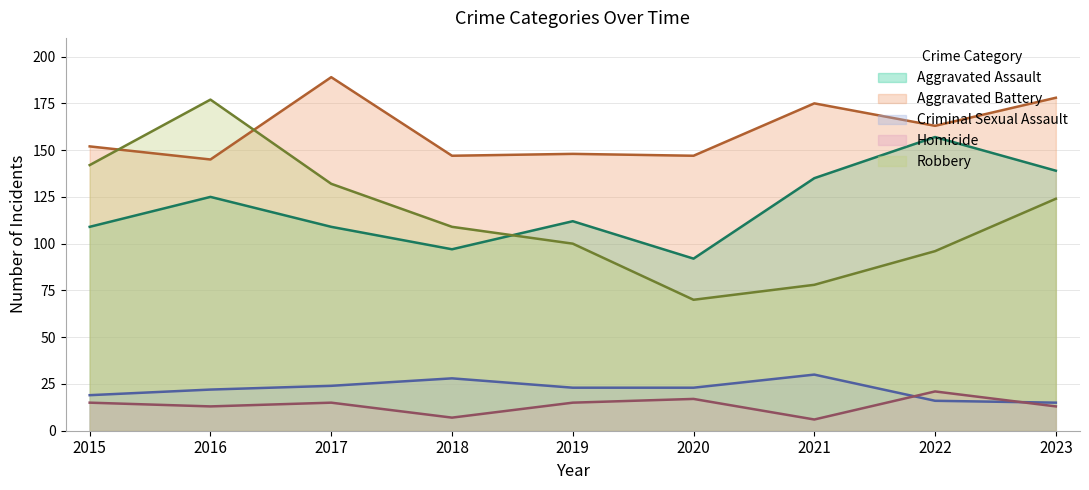

How many lines are shown in the chart?

5